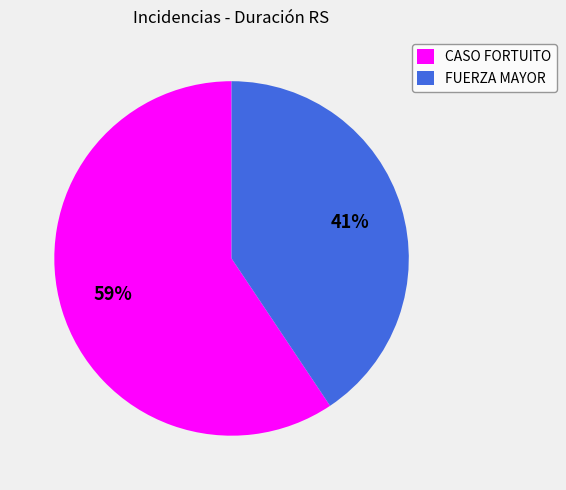

Which has a higher value, FUERZA MAYOR or CASO FORTUITO?

CASO FORTUITO